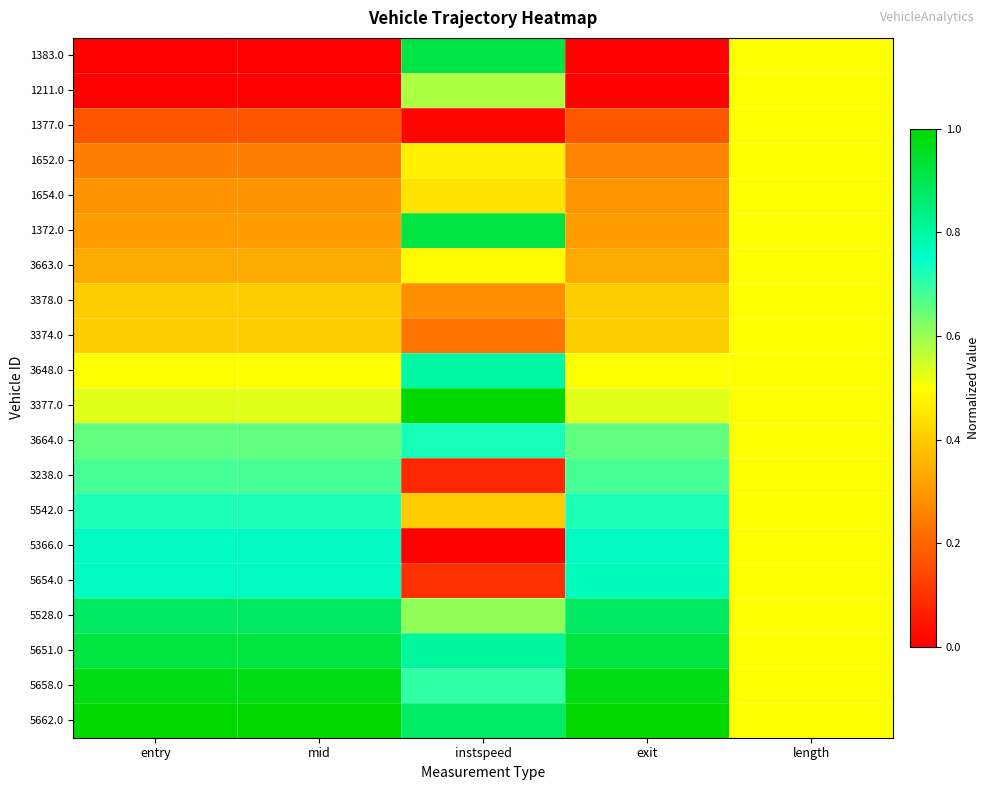

At how many categories does at least one series exceed 0?

5